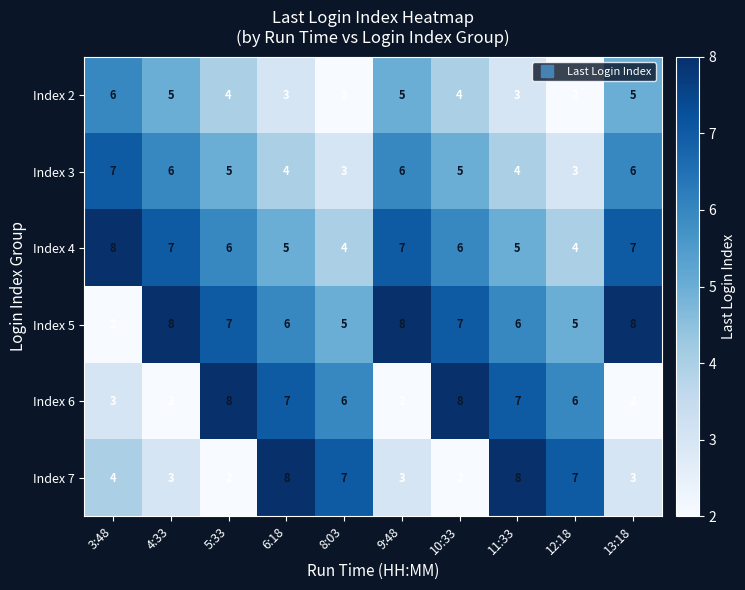

What value does the Index 4 series have at 3:48?

8